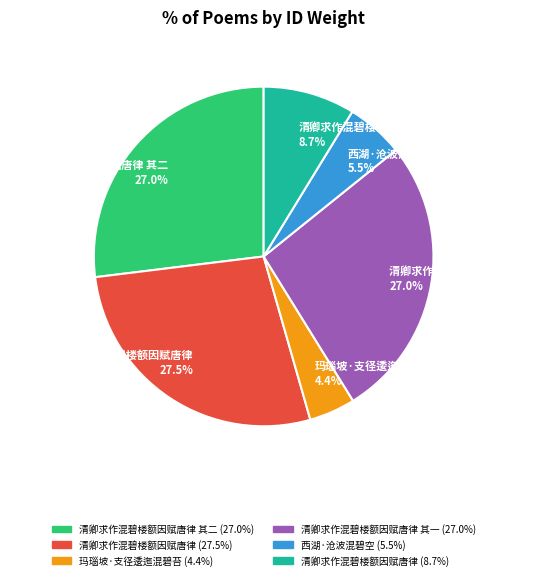

What is the ratio of the value at 清卿求作混碧楼额因赋唐律 8.7% to the value at 清卿求作混碧楼额因赋唐律 其二 27.0%?

0.3